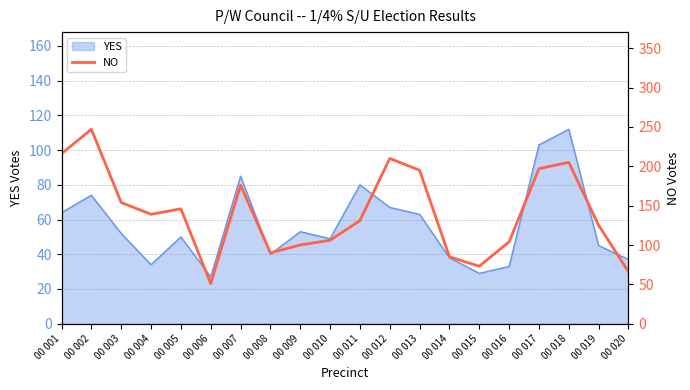

Reading left to right, transcribe all the data shown in this chart.

00 001=216	00 002=247	00 003=154	00 004=139	00 005=146	00 006=51	00 007=176	00 008=90	00 009=100	00 010=106	00 011=131	00 012=210	00 013=195	00 014=85	00 015=73	00 016=104	00 017=197	00 018=205	00 019=125	00 020=66